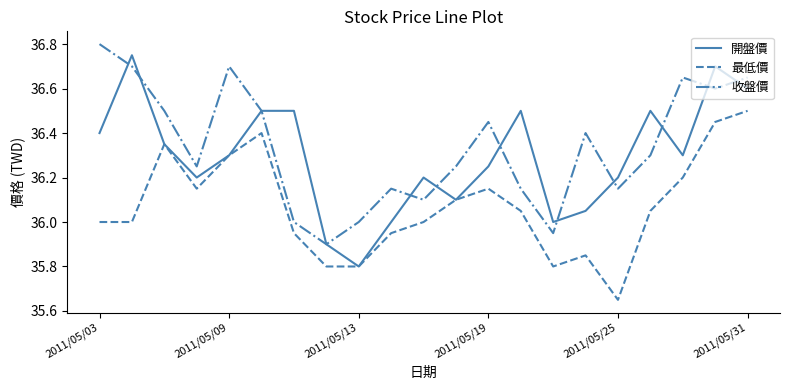

Rank the series by their average value, from lowest to highest.

最低價, 開盤價, 收盤價